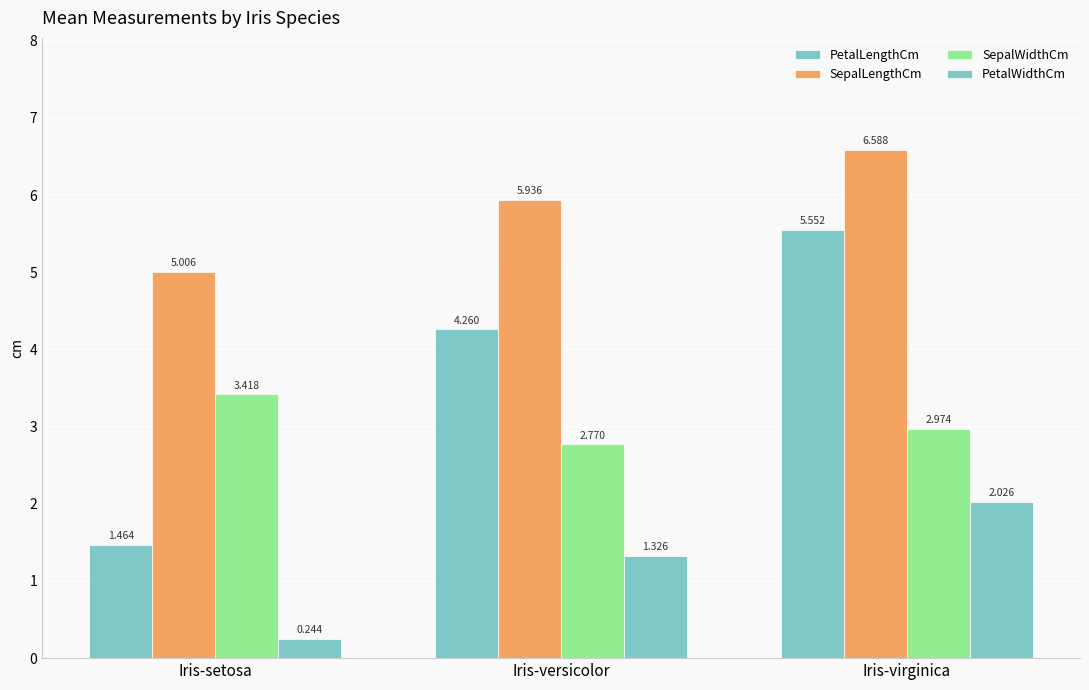

What is the label of the 3rd bar from the left?

Iris-virginica